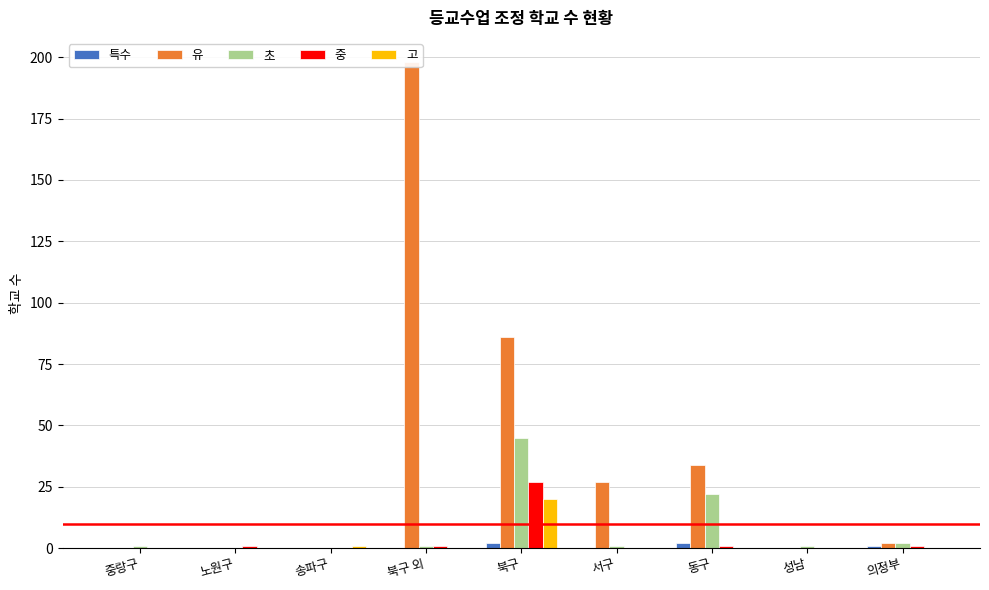

At which category is the sum across all series the highest?

북구 외